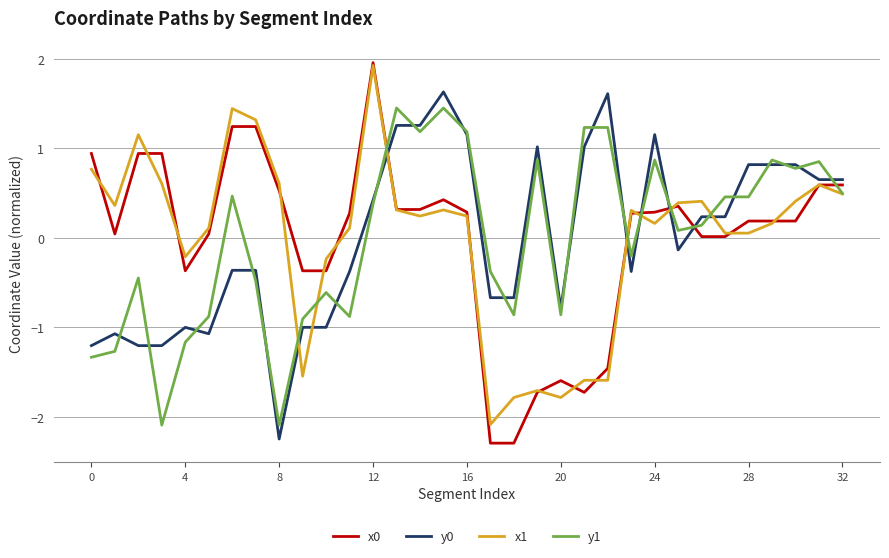

What is the lowest value of the x0 series?

-2.3